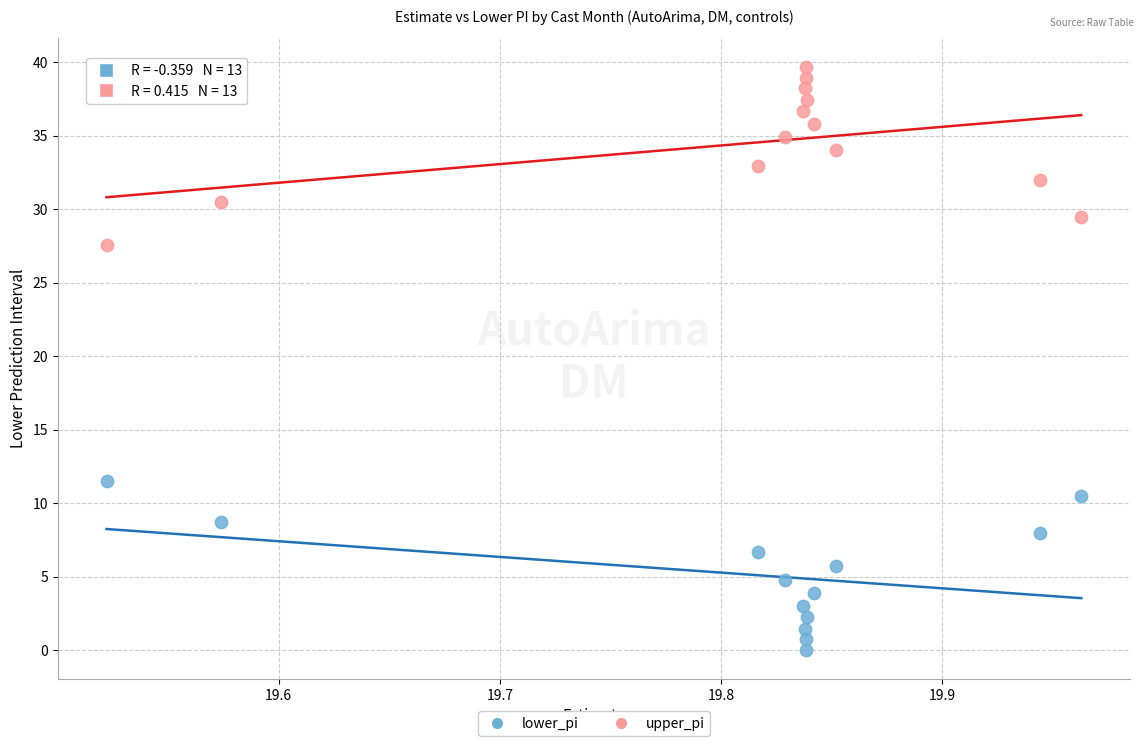

Which series reaches the maximum Y coordinate?

upper_pi